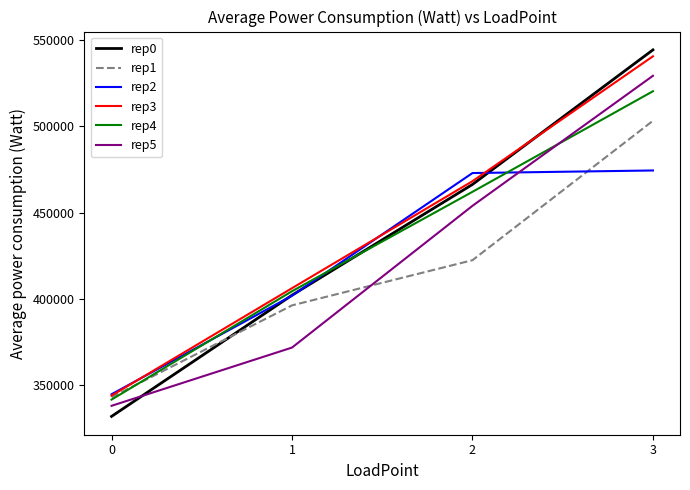

What is the maximum value shown in the chart?

544229.0